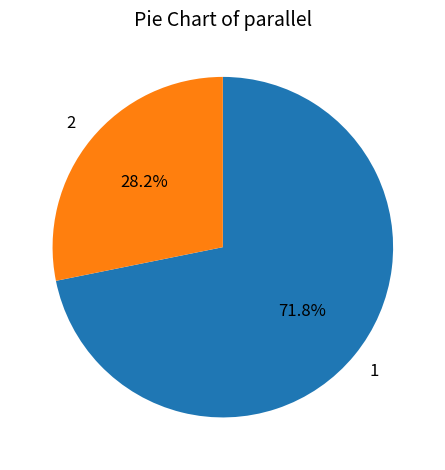

Combined, do 2 and 1 account for over 50%?

Yes